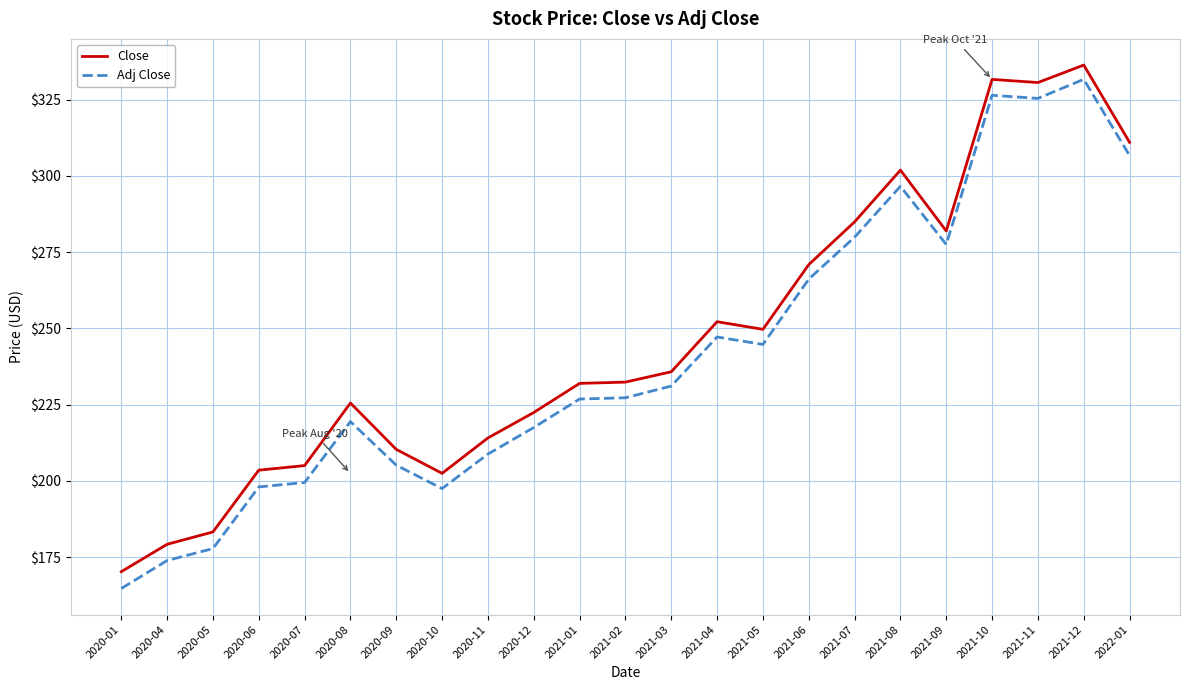

True or false: Adj Close and Close intersect in this chart.

False